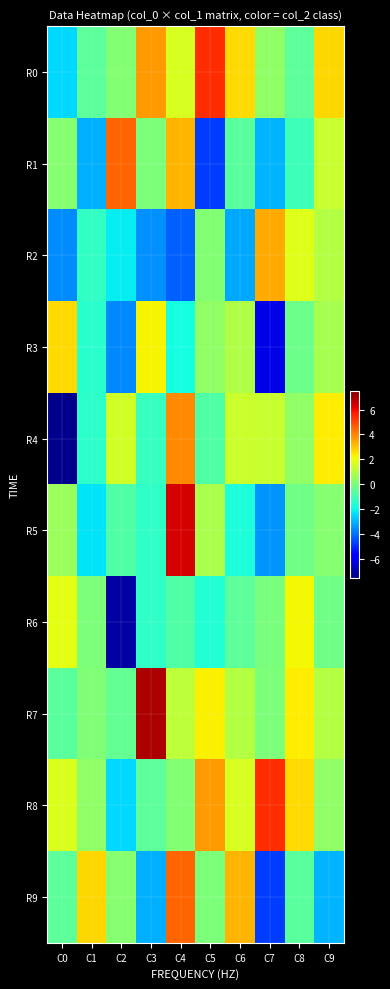

Reading right to left, what are all the values shown in this chart?

R0: C9=2.7	C8=-0.6	C7=0.4	C6=2.7	C5=5.4	C4=1.7	C3=3.6	C2=0.1	C1=-0.6	C0=-2.4
R1: C9=1.4	C8=-1.1	C7=-3.0	C6=-0.6	C5=-4.7	C4=3.2	C3=0.0	C2=4.5	C1=-3.0	C0=0.2
R2: C9=1.0	C8=1.8	C7=3.4	C6=-3.2	C5=0.2	C4=-4.2	C3=-3.5	C2=-2.1	C1=-1.3	C0=-3.5
R3: C9=0.8	C8=-0.2	C7=-6.1	C6=1.0	C5=0.4	C4=-1.9	C3=2.3	C2=-3.6	C1=-1.5	C0=2.7
R4: C9=2.4	C8=0.4	C7=1.4	C6=1.4	C5=-0.8	C4=3.9	C3=-1.3	C2=1.6	C1=-1.4	C0=-7.3
R5: C9=0.2	C8=-0.2	C7=-3.4	C6=-1.7	C5=0.8	C4=6.4	C3=-1.3	C2=-0.8	C1=-2.2	C0=0.6
R6: C9=-0.2	C8=2.2	C7=-0.0	C6=-0.5	C5=-1.6	C4=-0.8	C3=-1.4	C2=-7.0	C1=0.0	C0=1.9
R7: C9=1.0	C8=2.4	C7=0.0	C6=1.0	C5=2.3	C4=1.2	C3=6.9	C2=-0.4	C1=0.1	C0=-0.6
R8: C9=0.4	C8=2.7	C7=5.4	C6=1.7	C5=3.6	C4=0.1	C3=-0.6	C2=-2.4	C1=0.4	C0=1.8
R9: C9=-3.0	C8=-0.6	C7=-4.7	C6=3.2	C5=0.0	C4=4.5	C3=-3.0	C2=0.2	C1=2.7	C0=-0.6